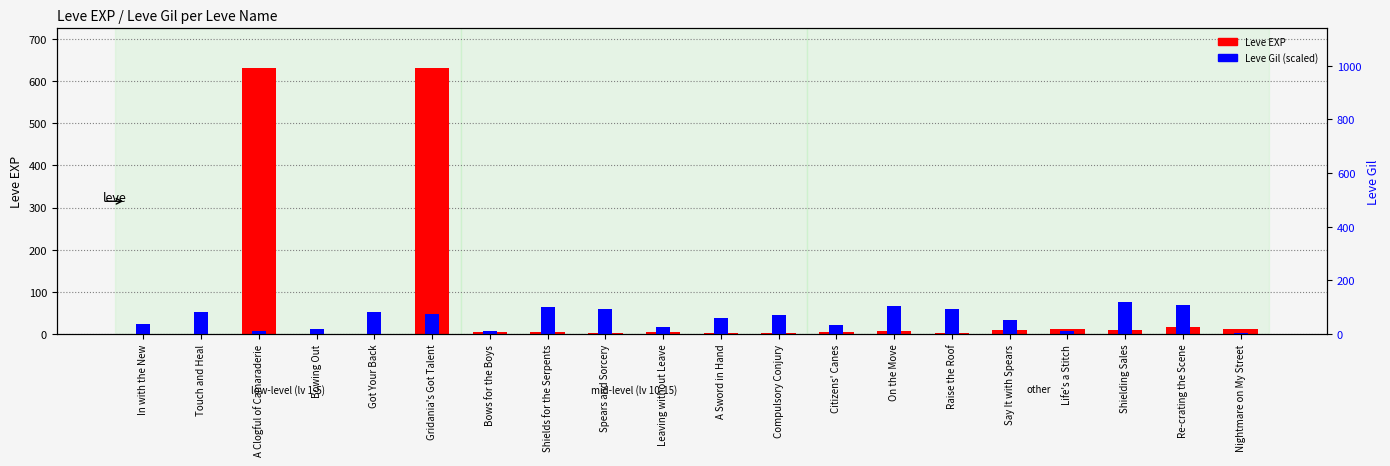

Which series has the largest range (max minus min)?

Leve EXP